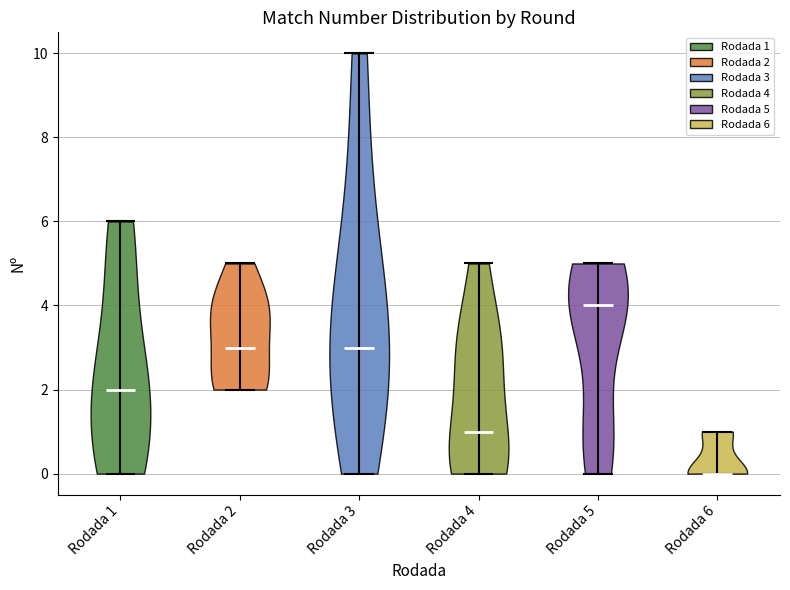

Which violin has the lowest median line?

Rodada 6